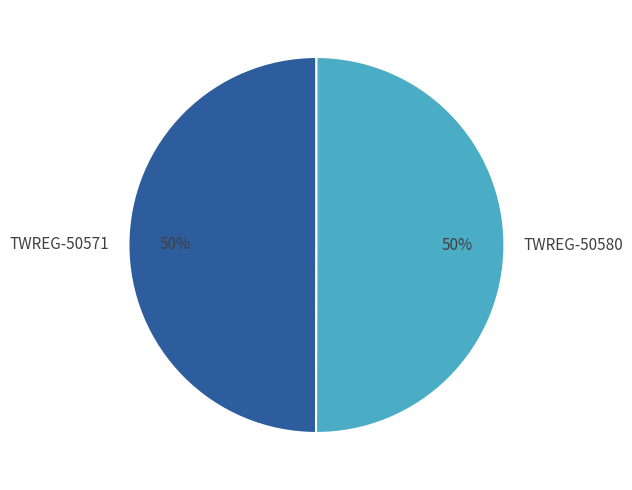

What is the ratio of the value at TWREG-50571 to the value at TWREG-50580?

1.0